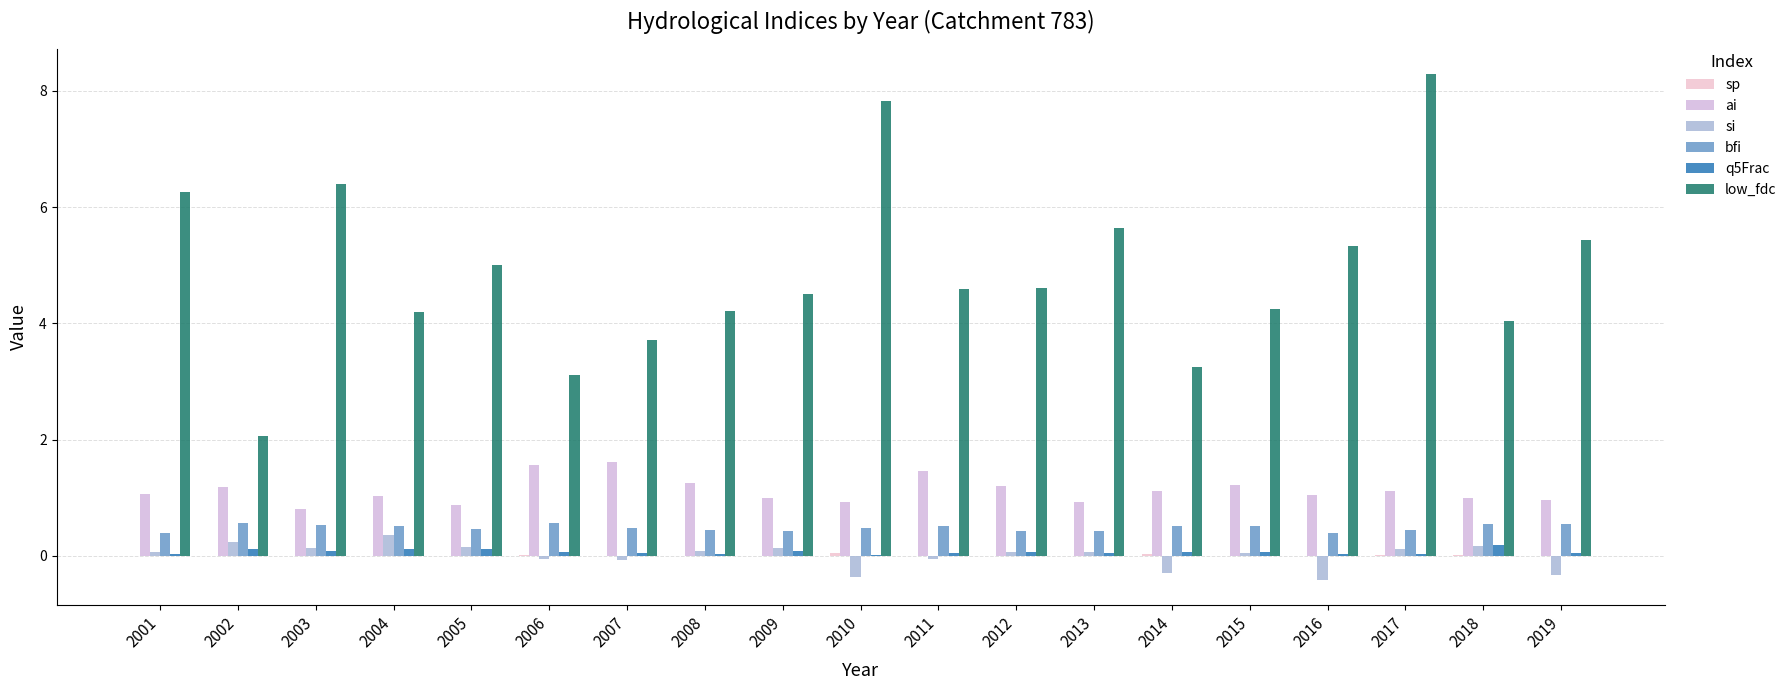

Between 2005 and 2009, which series saw the biggest shift?

low_fdc